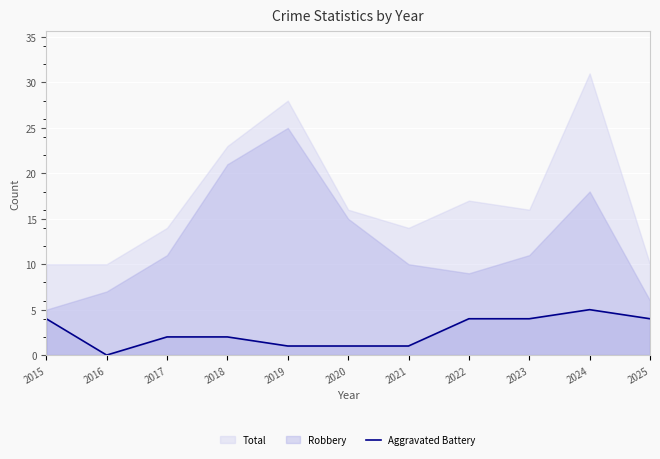

How many interior local valleys (lower than both neighbors) does the data have?

1